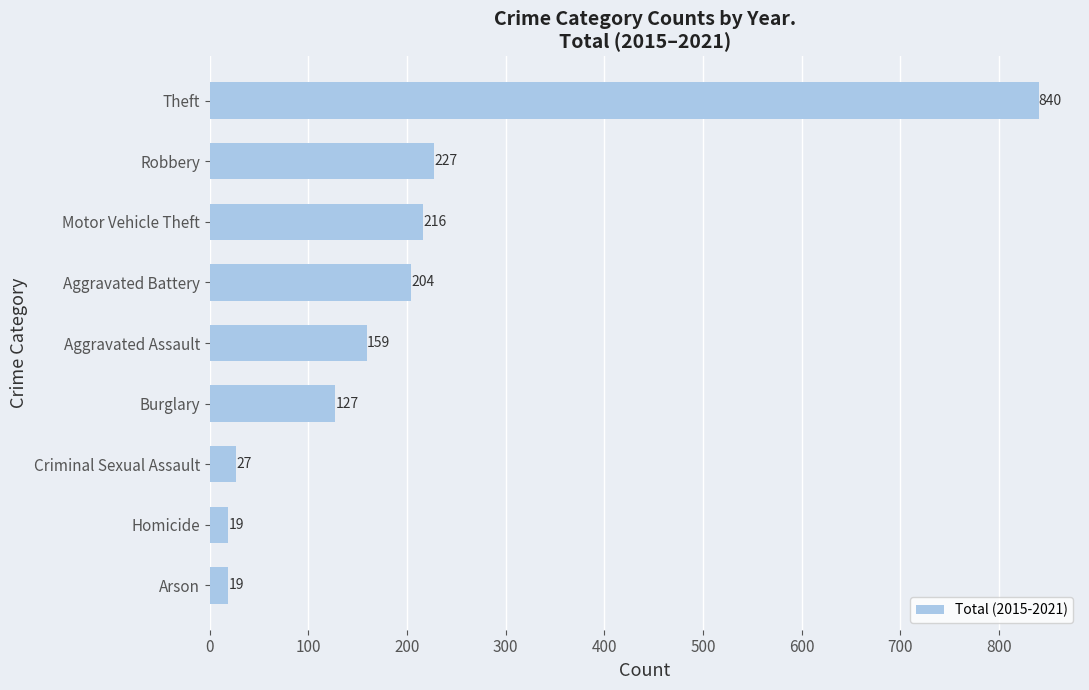

Where is the data nearest to the value 429?

Robbery